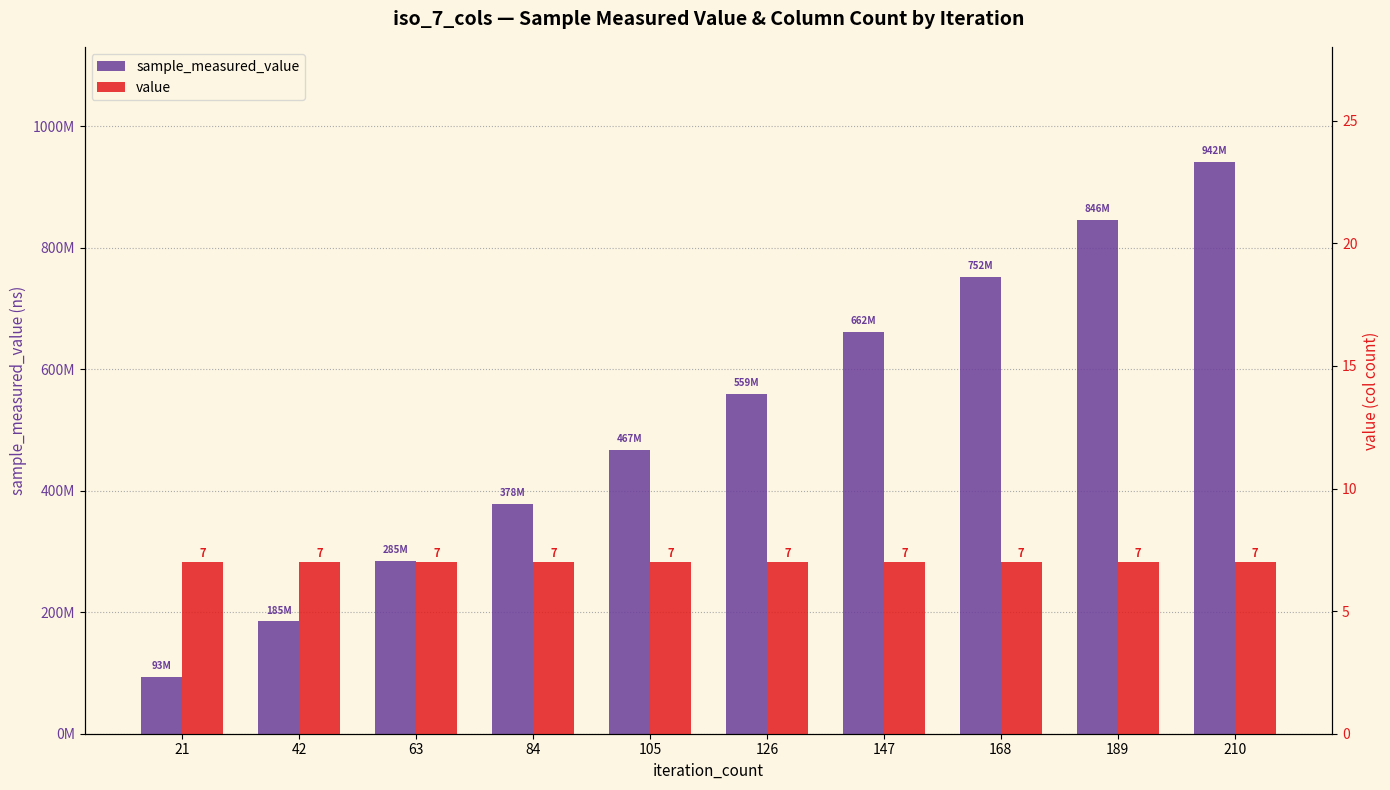

Count the sample_measured_value values in the range 284708066 to 752046813.

6